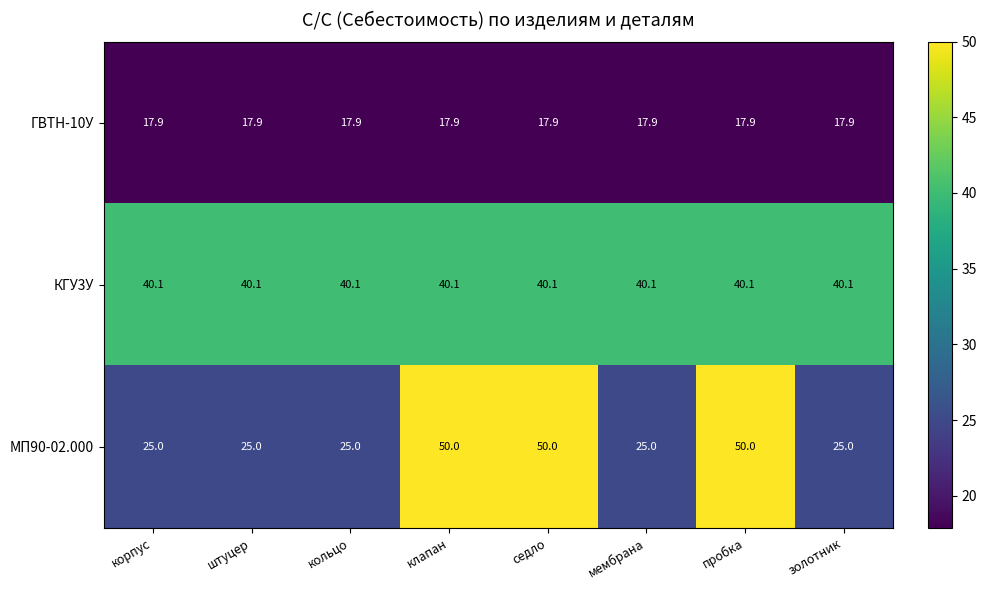

What is the smallest value displayed?

17.9